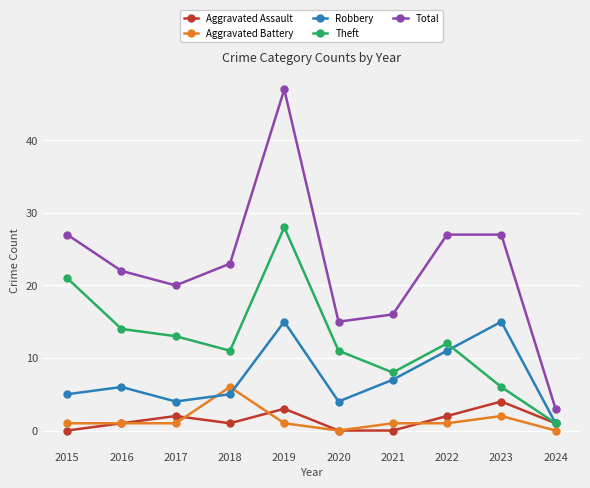

Which category has the highest value across all series?

2019